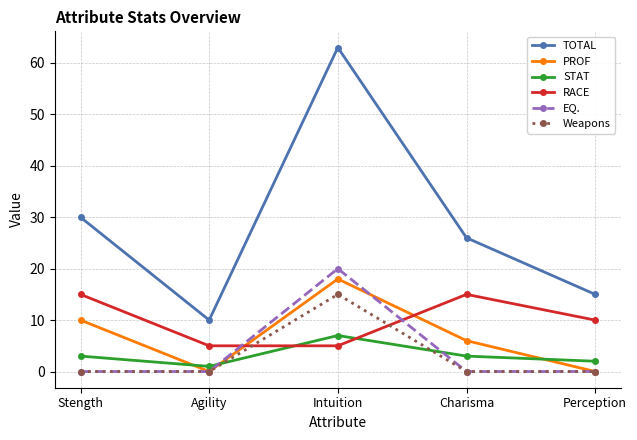

What is the difference between the maximum and second lowest values in the STAT series?

5